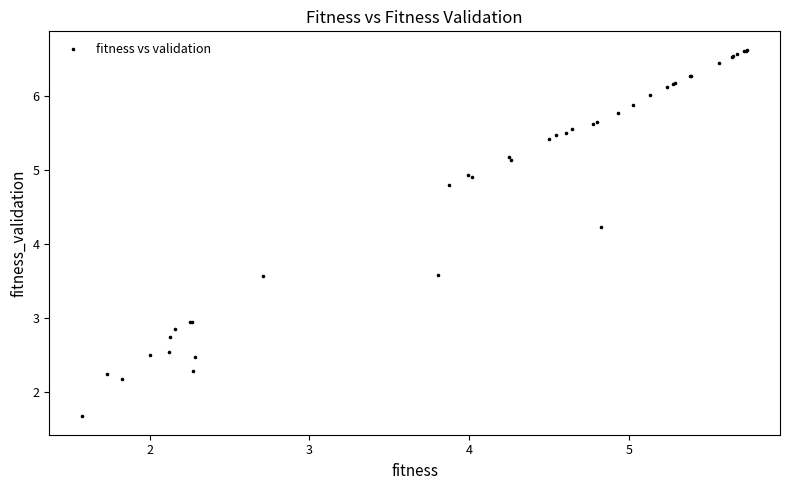

What Y value in the scatter plot is closest to 4?

4.2